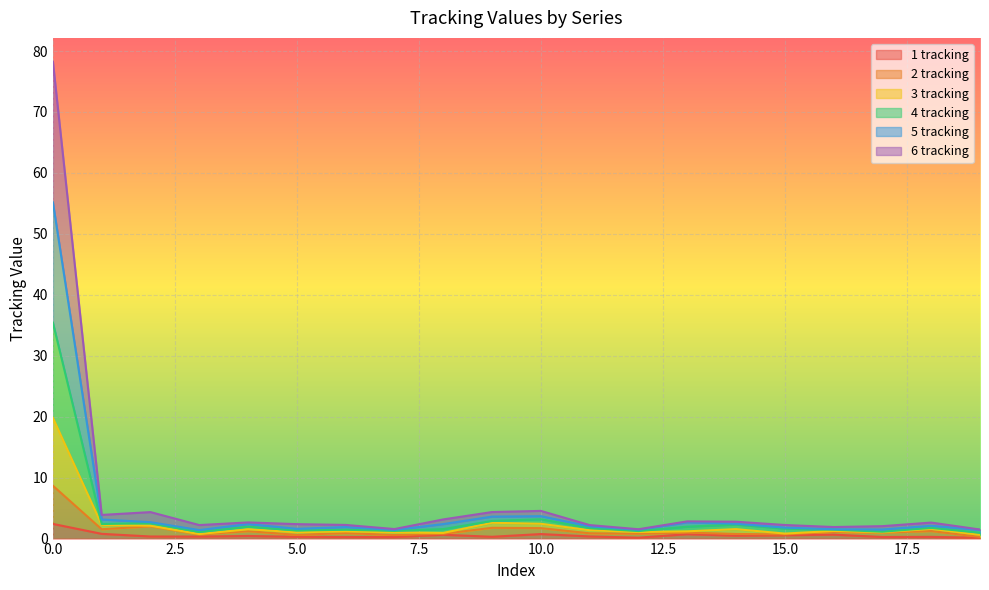

At how many categories does at least one series exceed 48?

1